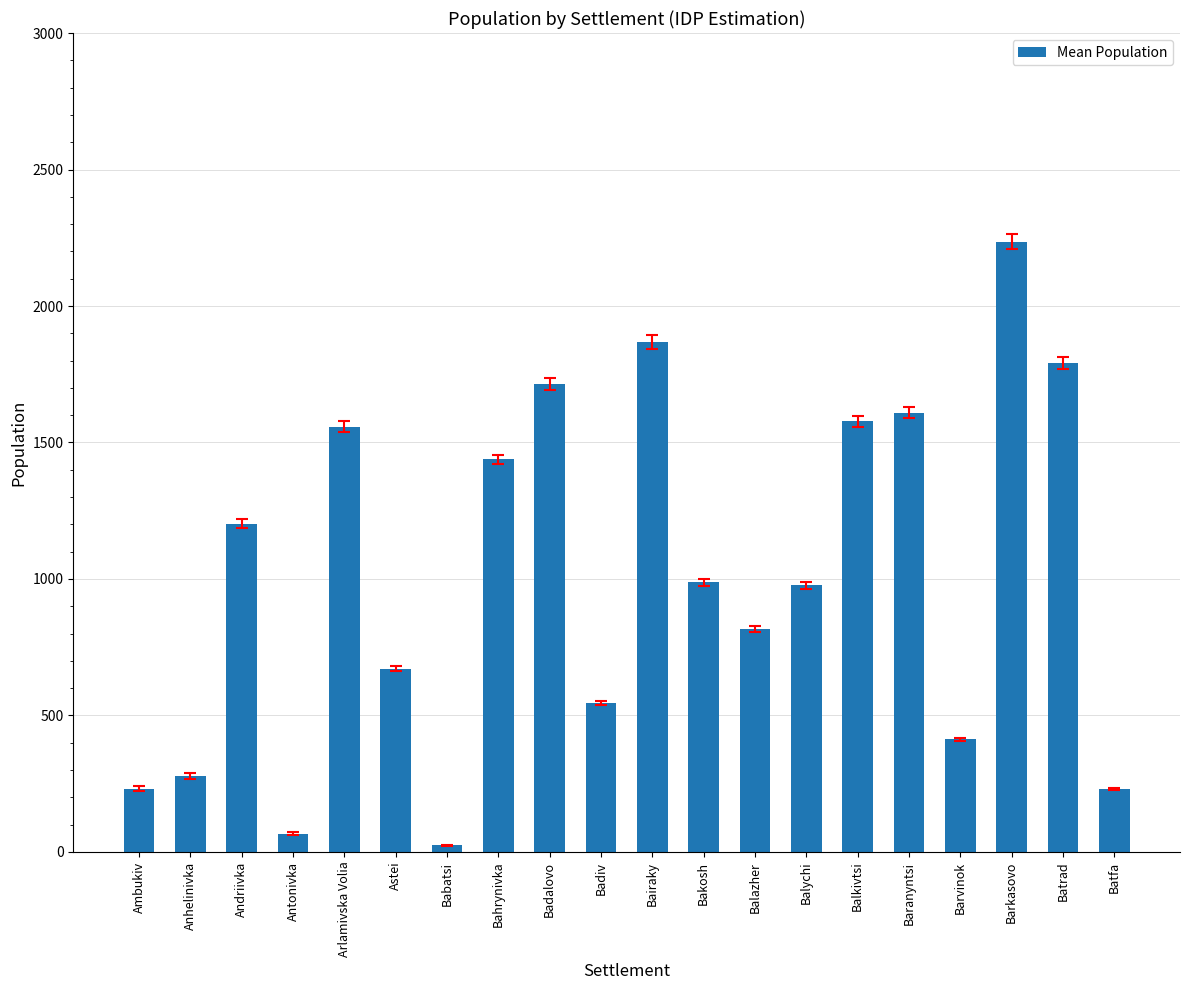

The chart shows a value of 232 at Ambukiv. True or false?

True